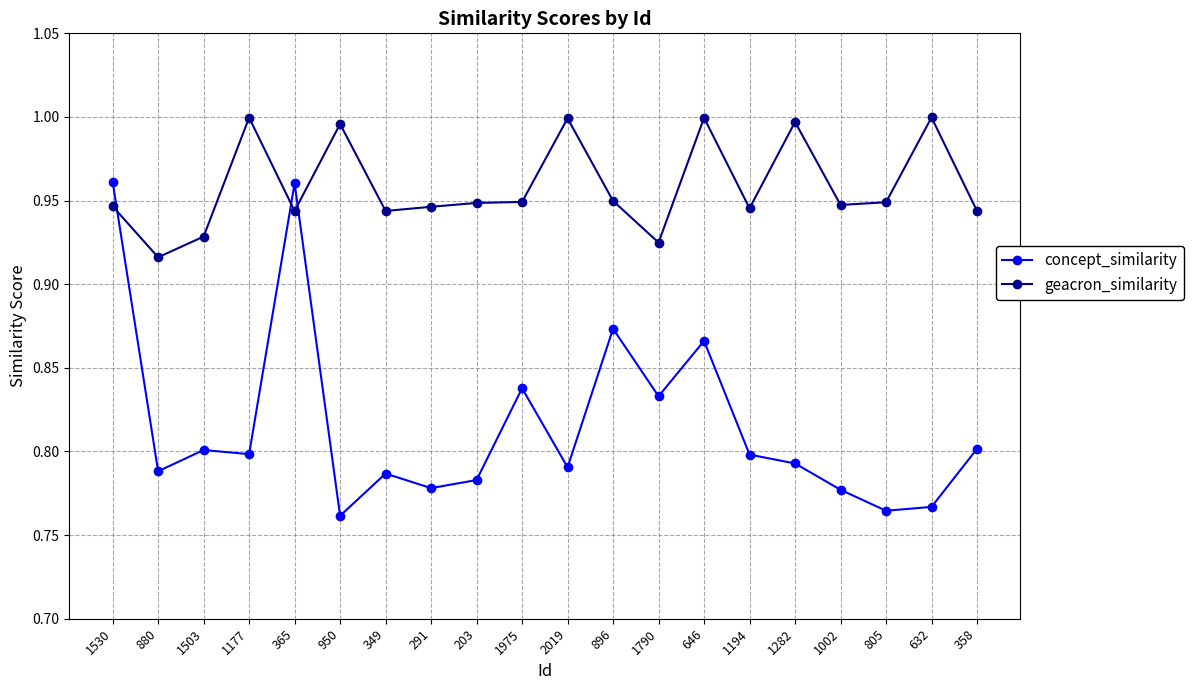

Where is geacron_similarity nearest to the value 0?

880